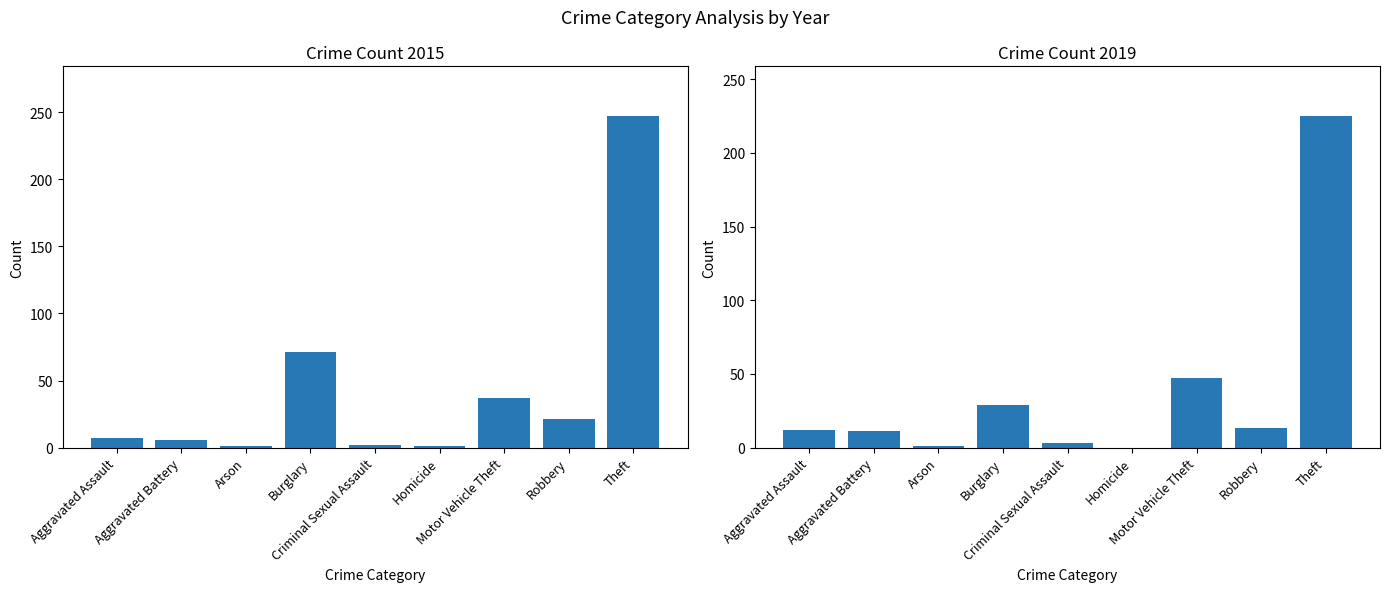

Reading left to right, extract all data points from this chart.

2015: Aggravated Assault=7	Aggravated Battery=6	Arson=1	Burglary=71	Criminal Sexual Assault=2	Homicide=1	Motor Vehicle Theft=37	Robbery=21	Theft=247
2019: Aggravated Assault=12	Aggravated Battery=11	Arson=1	Burglary=29	Criminal Sexual Assault=3	Homicide=0	Motor Vehicle Theft=47	Robbery=13	Theft=225